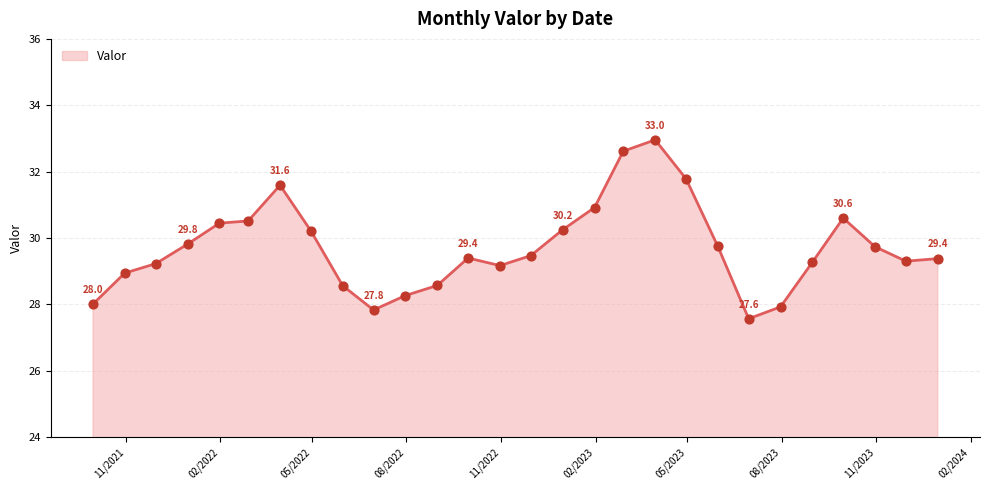

What is the smallest value displayed?

27.6